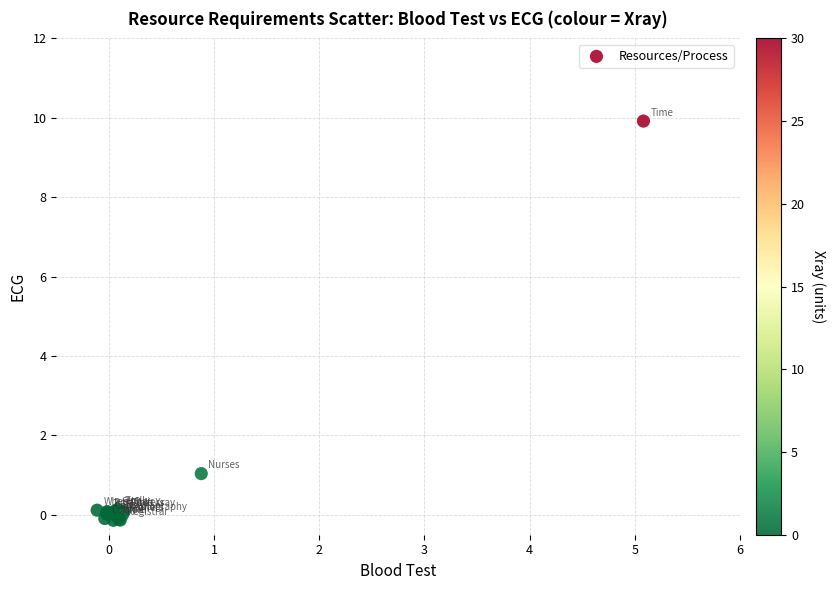

What Y value in the scatter plot is closest to 4?

1.0